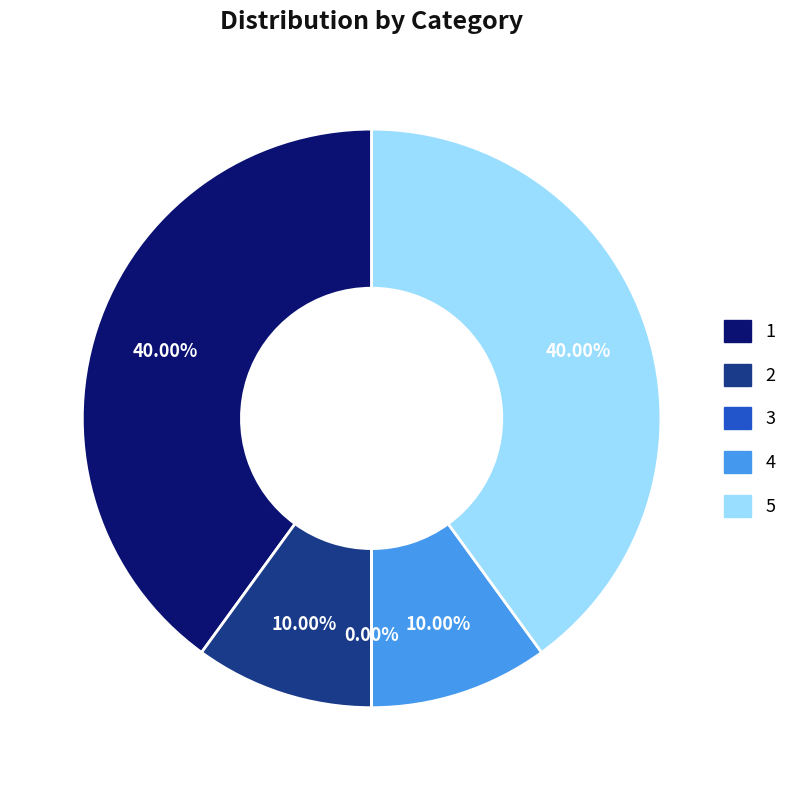

Which slice is the largest?

1